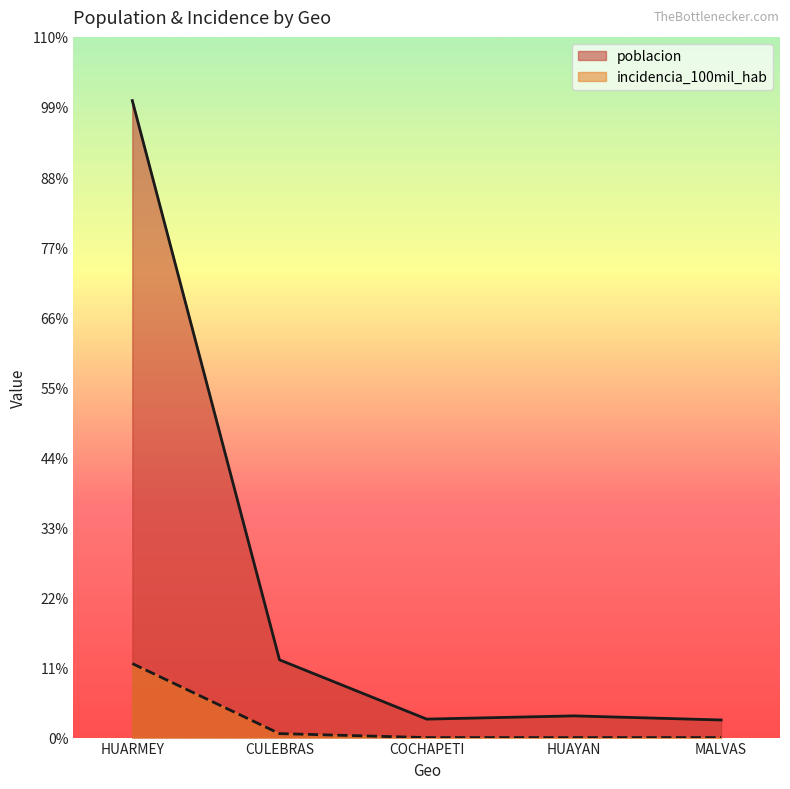

What value does the poblacion series have at CULEBRAS?

3427.0